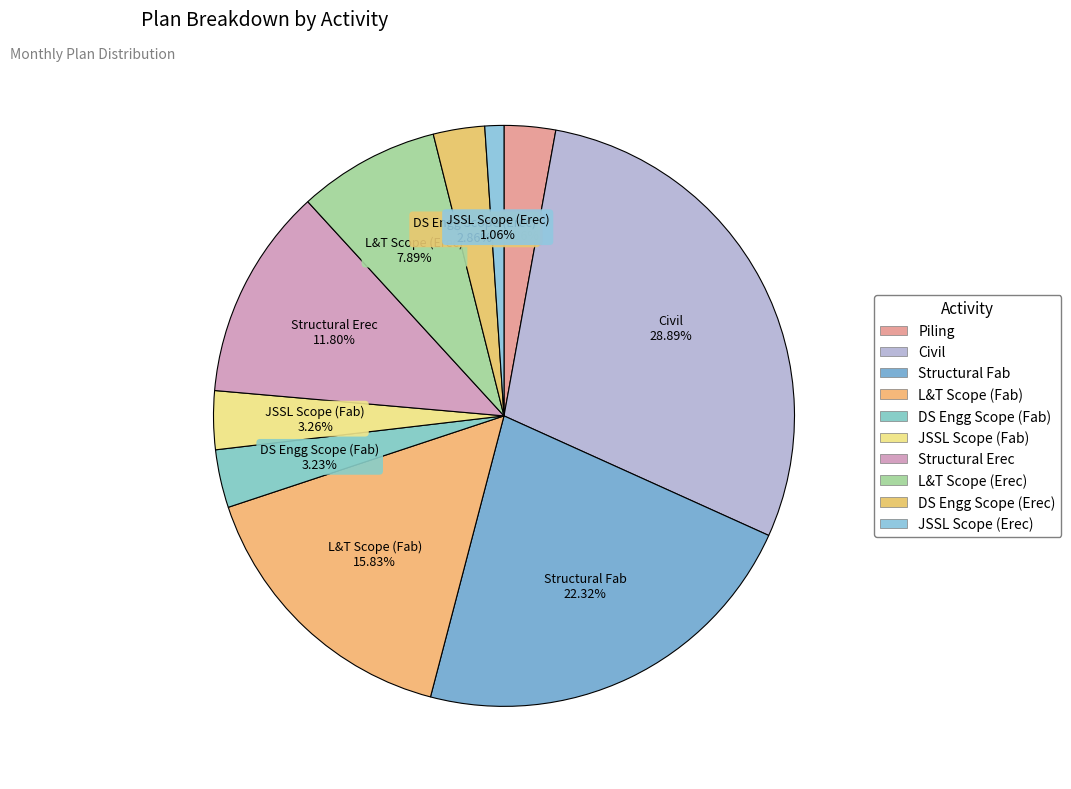

To the nearest percent, what is the combined percentage of L&T Scope (Fab) and JSSL Scope (Fab)?

19%